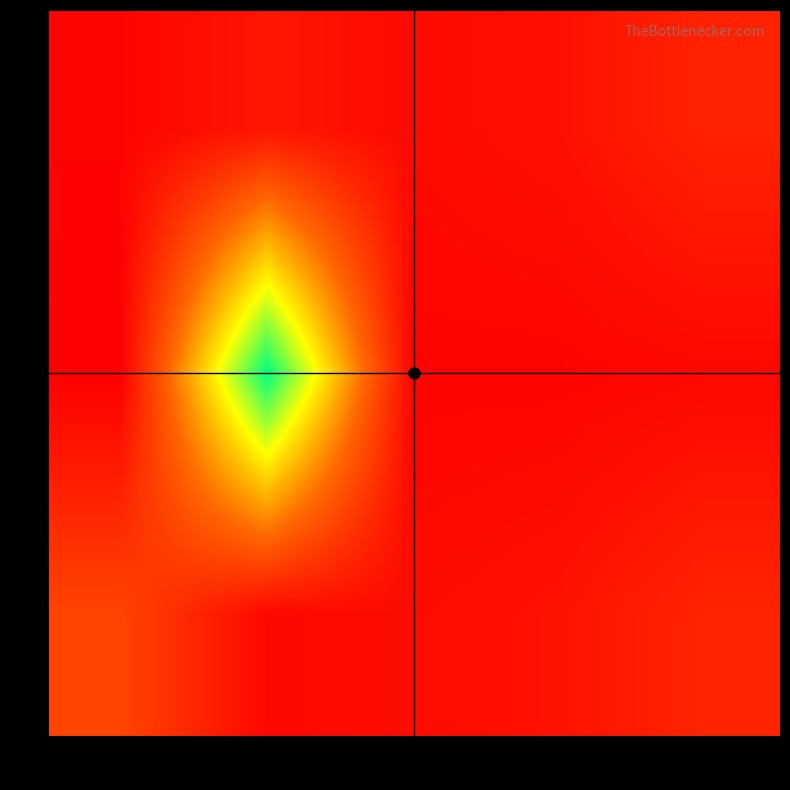

Reading left to right, what are all the values shown in this chart?

0: 1925=278	1928=287	1931=281	1937=284	1981=293
1: 1925=276	1928=423	1931=278	1937=278	1981=280
2: 1925=309	1928=280	1931=282	1937=285	1981=294